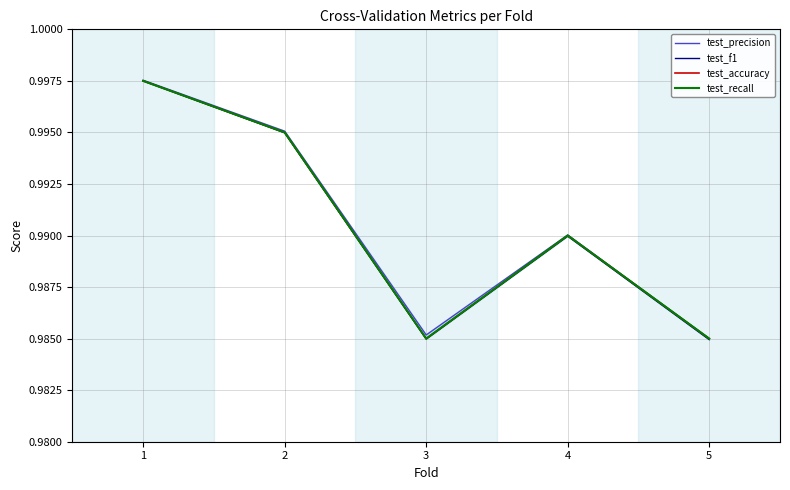

True or false: test_accuracy has more than 0 points higher than both neighbors.

True